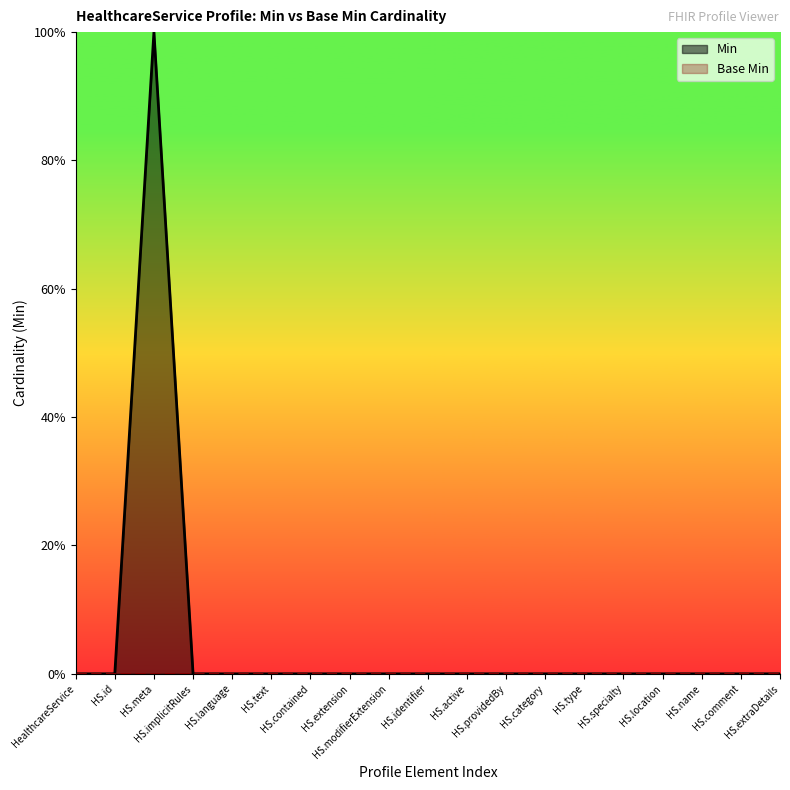

Reading left to right, list all the values displayed in this chart.

0	0	1	0	0	0	0	0	0	0	0	0	0	0	0	0	0	0	0